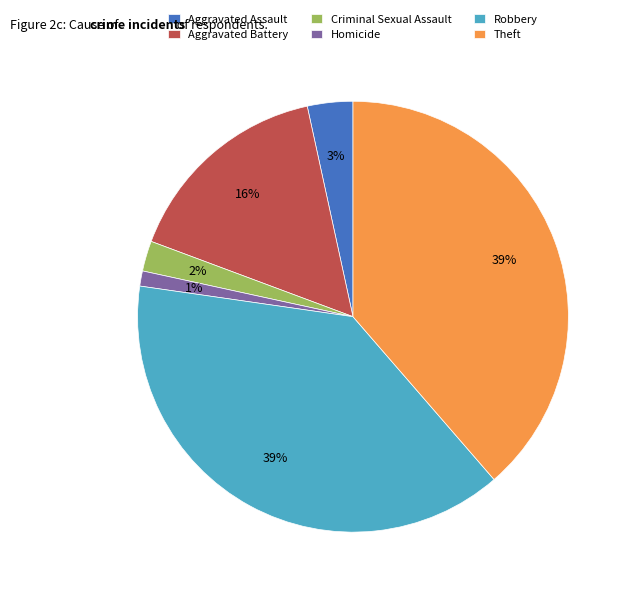

Does any single category account for the majority?

No